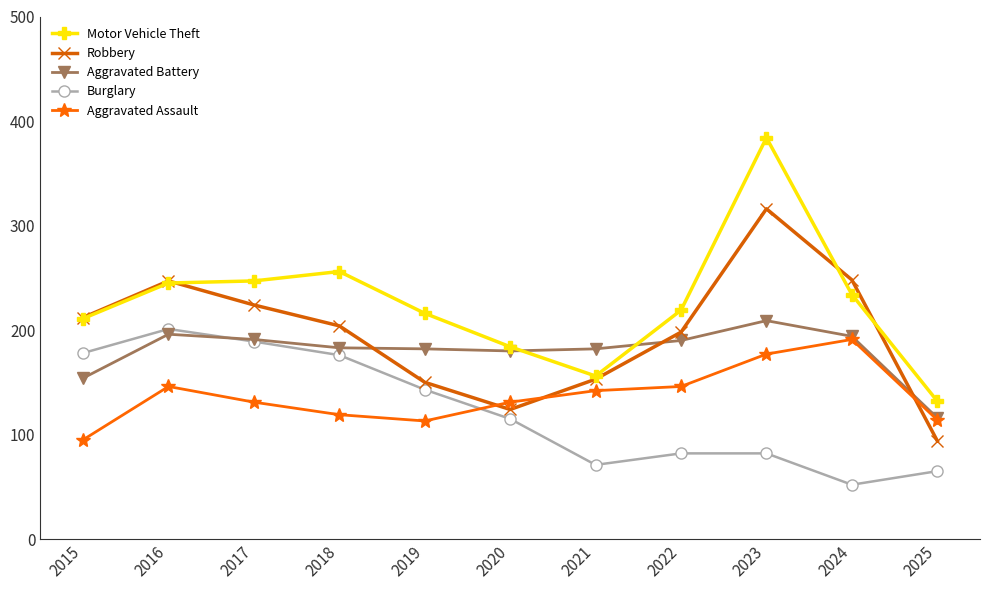

True or false: Motor Vehicle Theft and Burglary intersect in this chart.

False